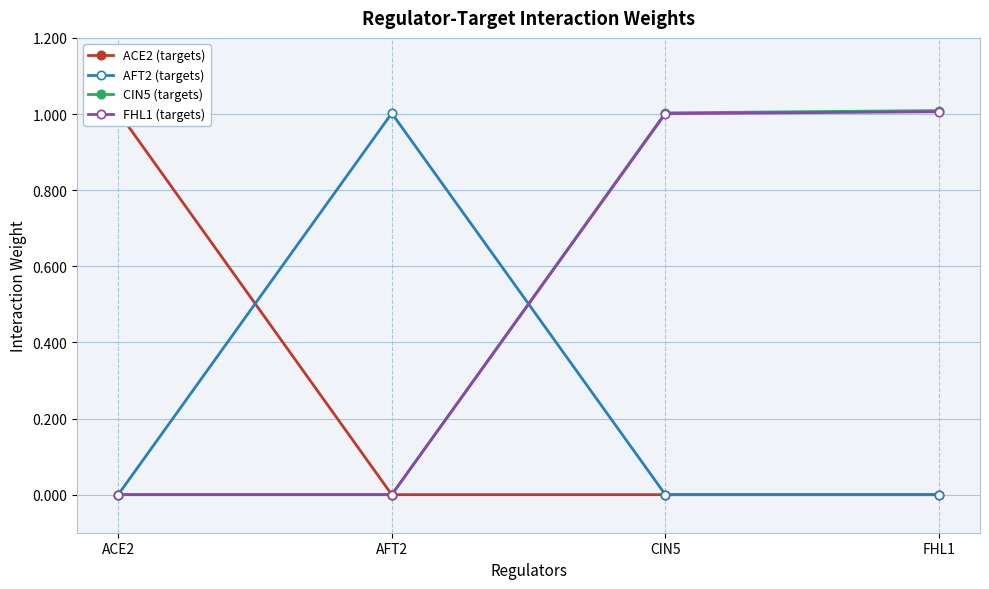

The value of CIN5 (targets) at ACE2 is 0.0. True or false?

True